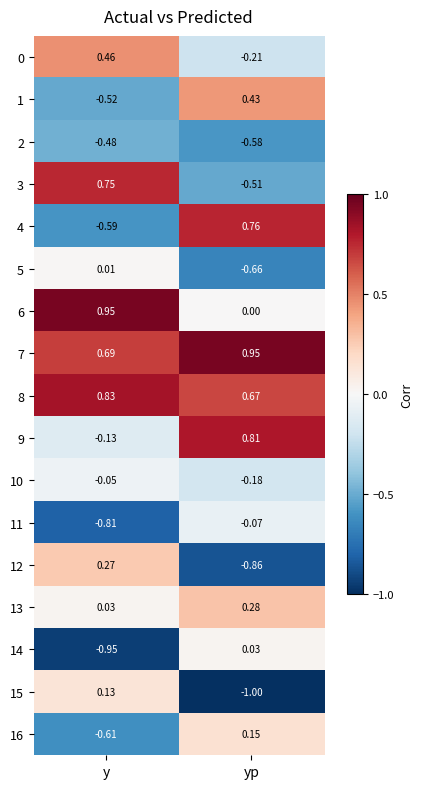

Count the number of categories in the chart.

2